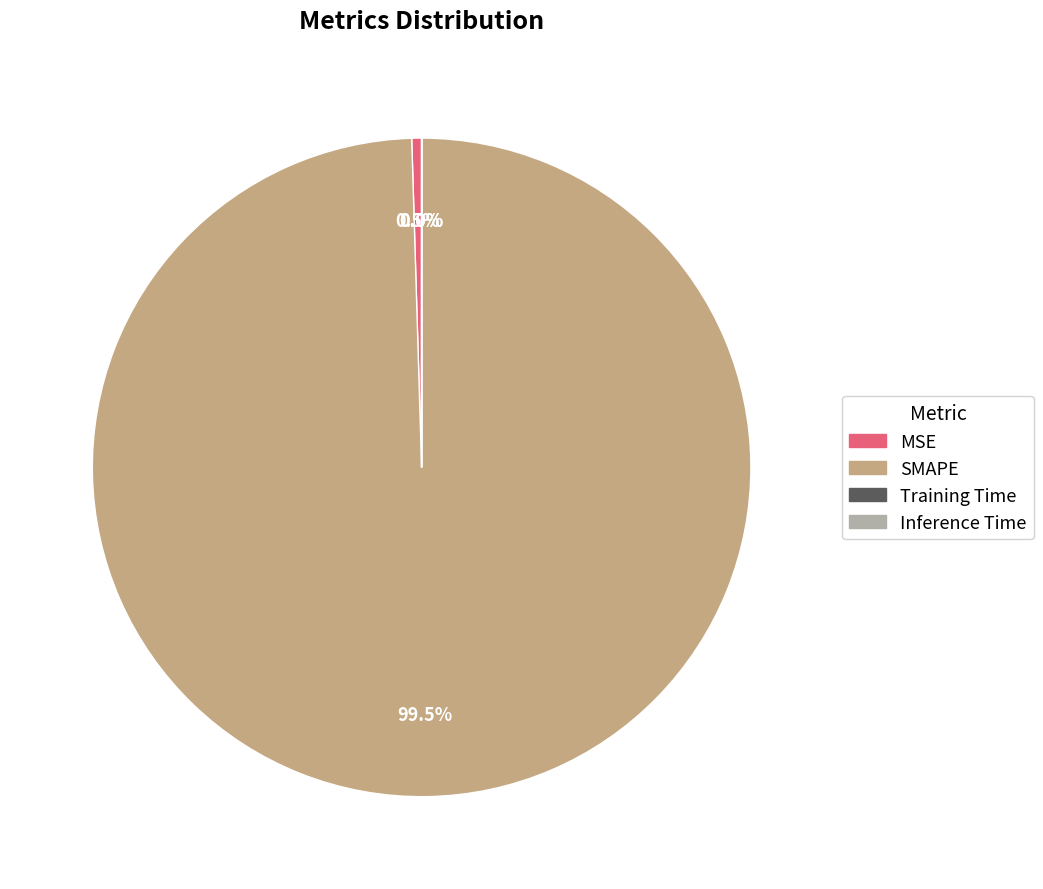

What percentage is NOT represented by MSE?

99.5%